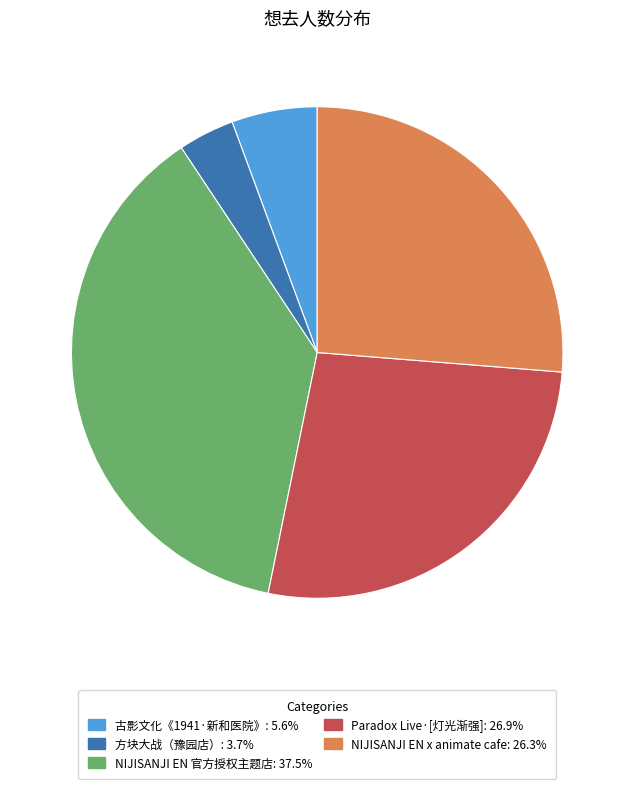

Does any single category account for the majority?

No